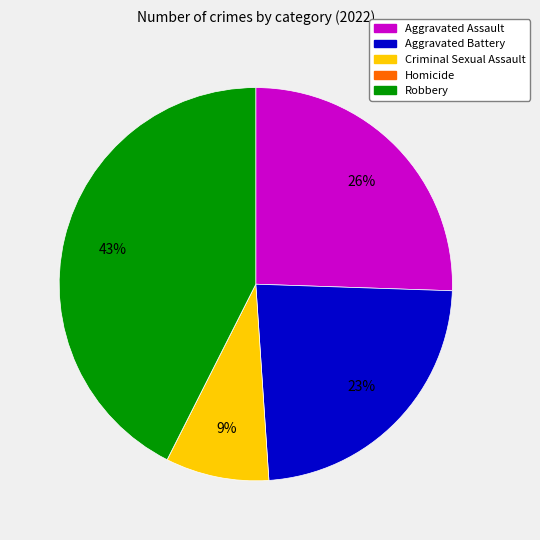

What is the largest slice in the pie chart?

Robbery